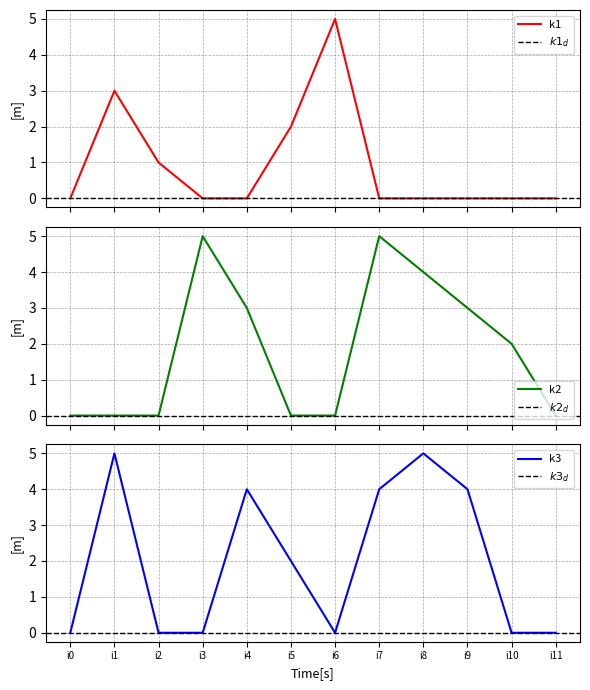

How many lines are shown in the chart?

3